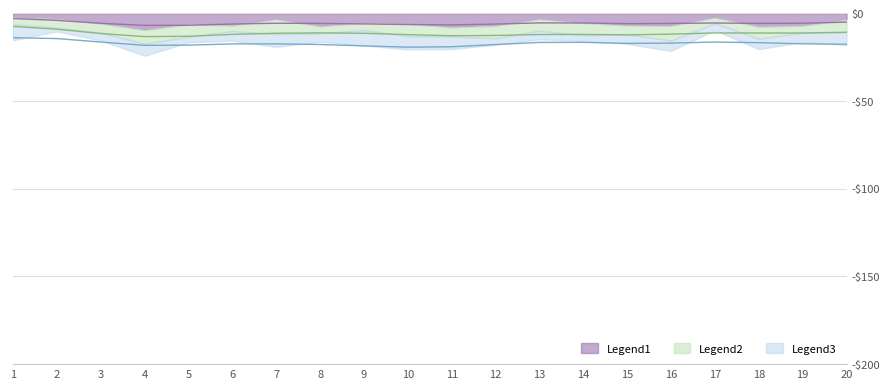

What is the difference between the second highest and second lowest values in the x1 series?

5.5